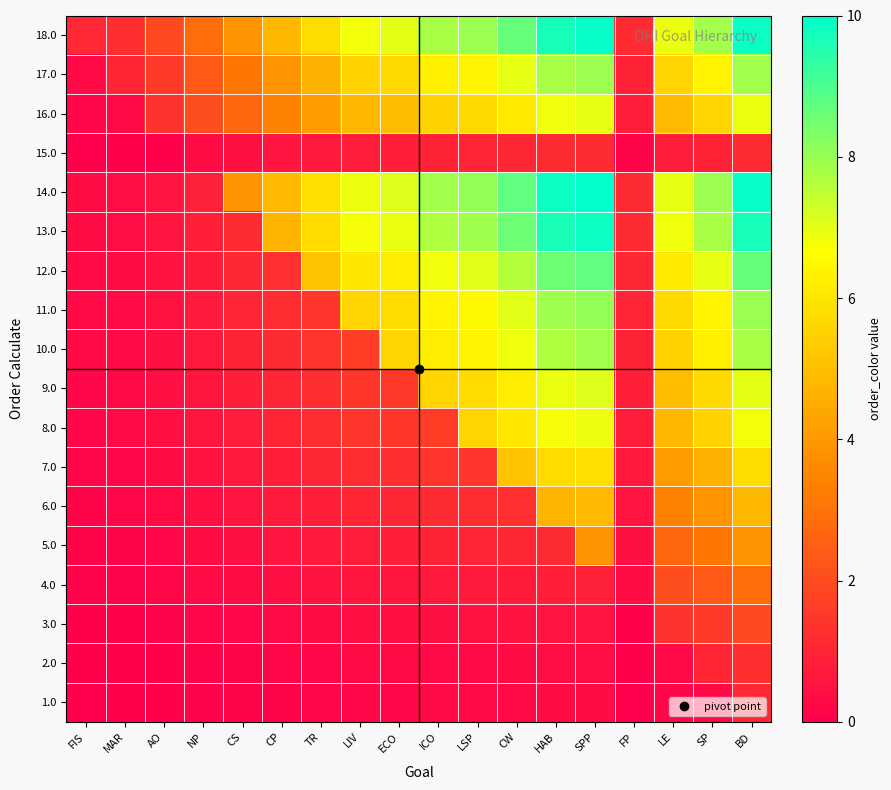

At how many categories does at least one series exceed 6?

10